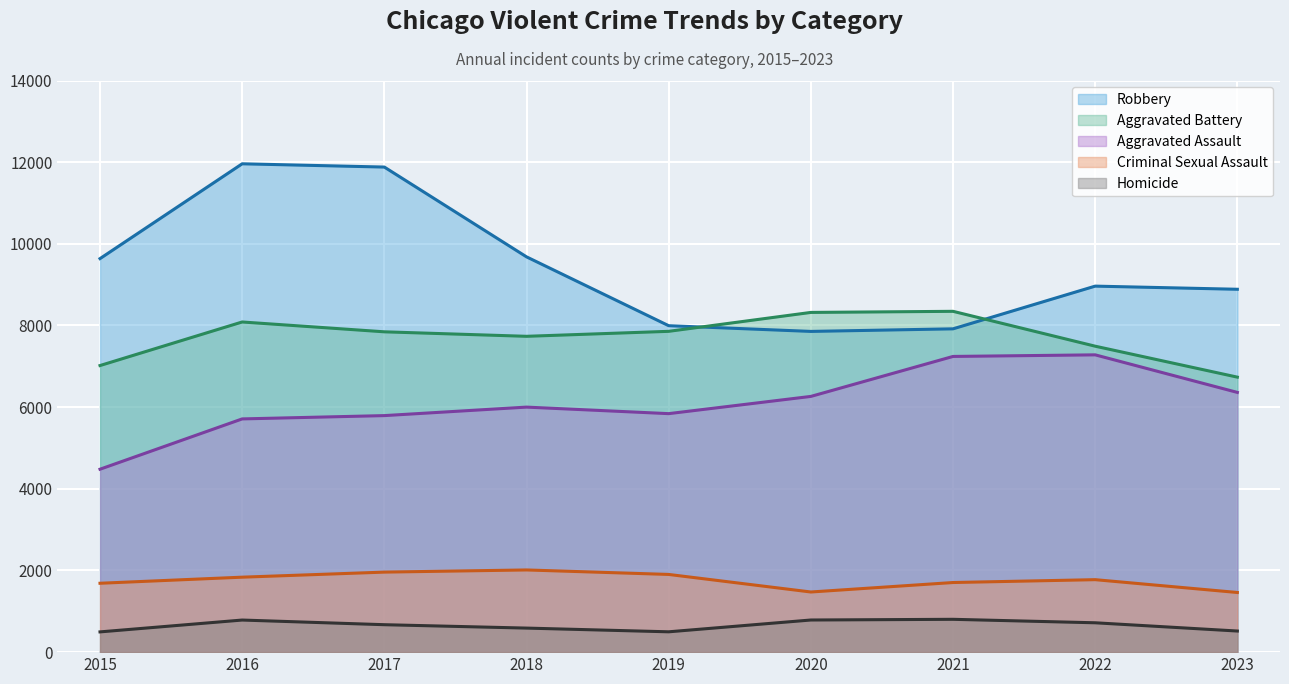

What are all the series names shown in the legend?

Robbery, Aggravated Battery, Aggravated Assault, Criminal Sexual Assault, Homicide